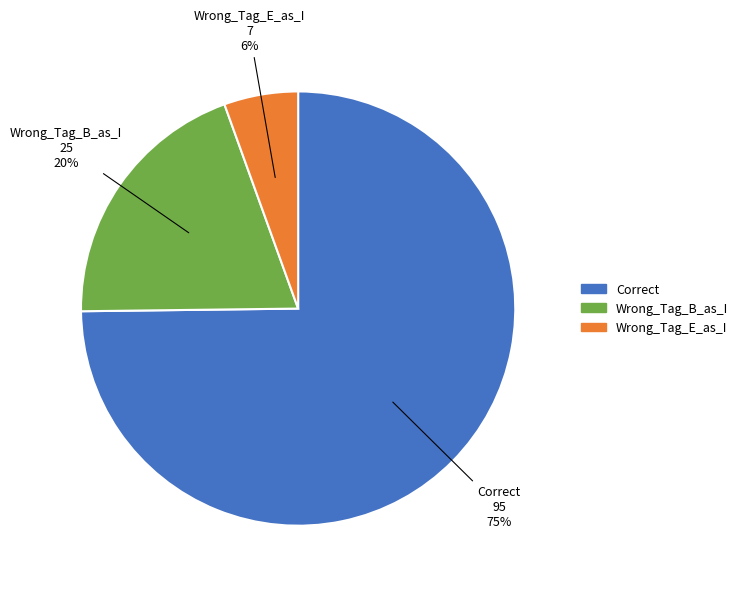

Is the sum of Wrong_Tag_B_as_I and Correct greater than half?

Yes